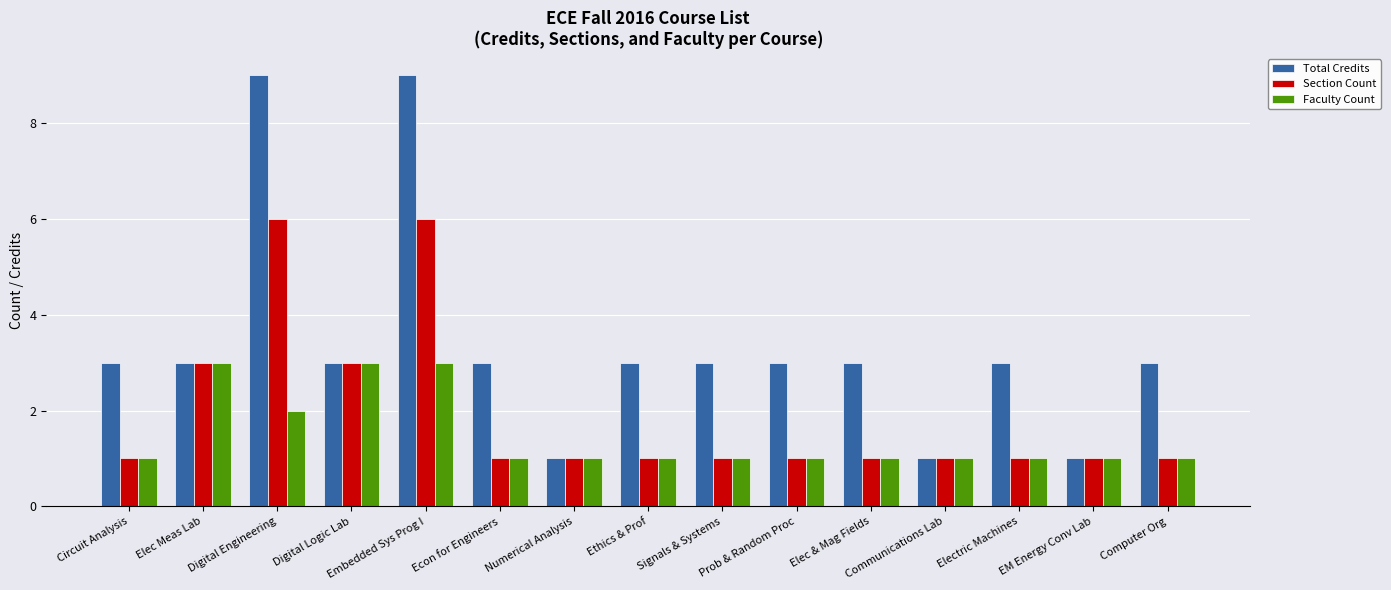

What is the difference between the second highest and minimum values in the Faculty Count series?

2